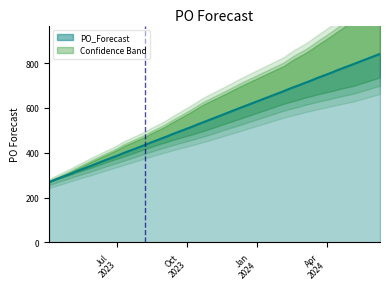

Which label corresponds to the largest value in the chart?

2024-06-10